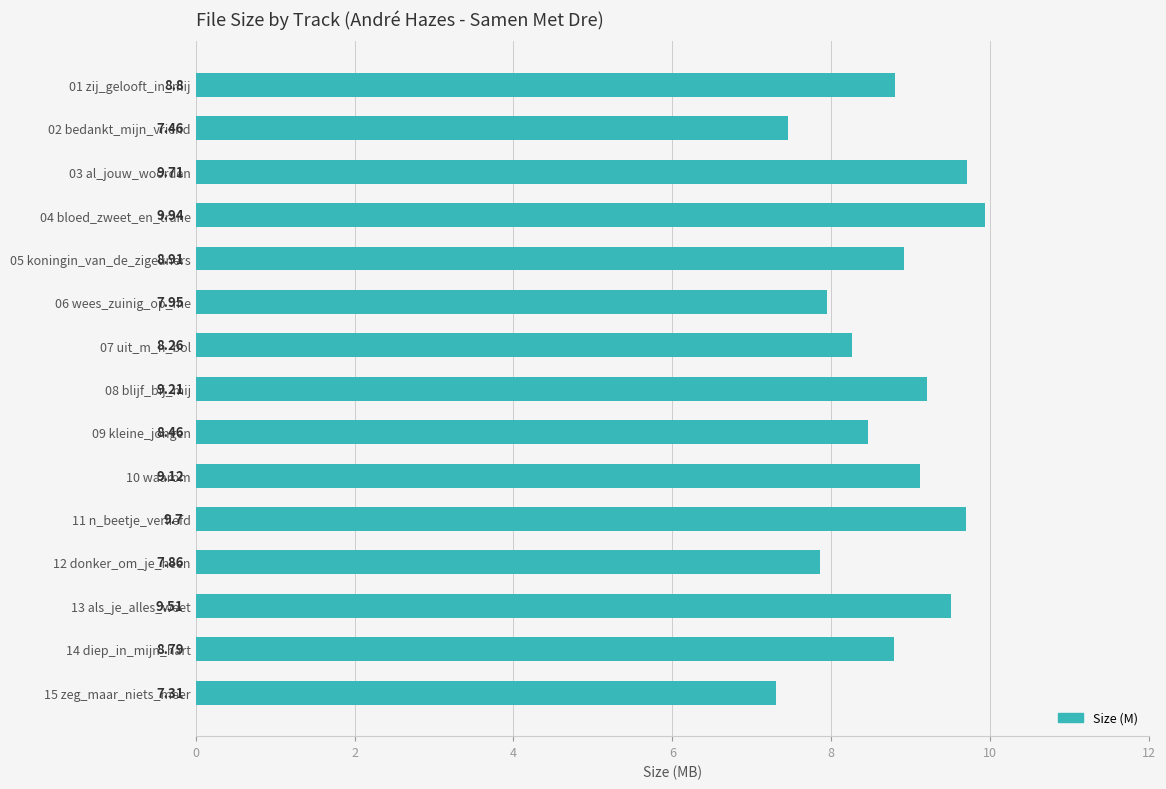

What is the difference between the values at 04 bloed_zweet_en_trane and 09 kleine_jongen?

1.5